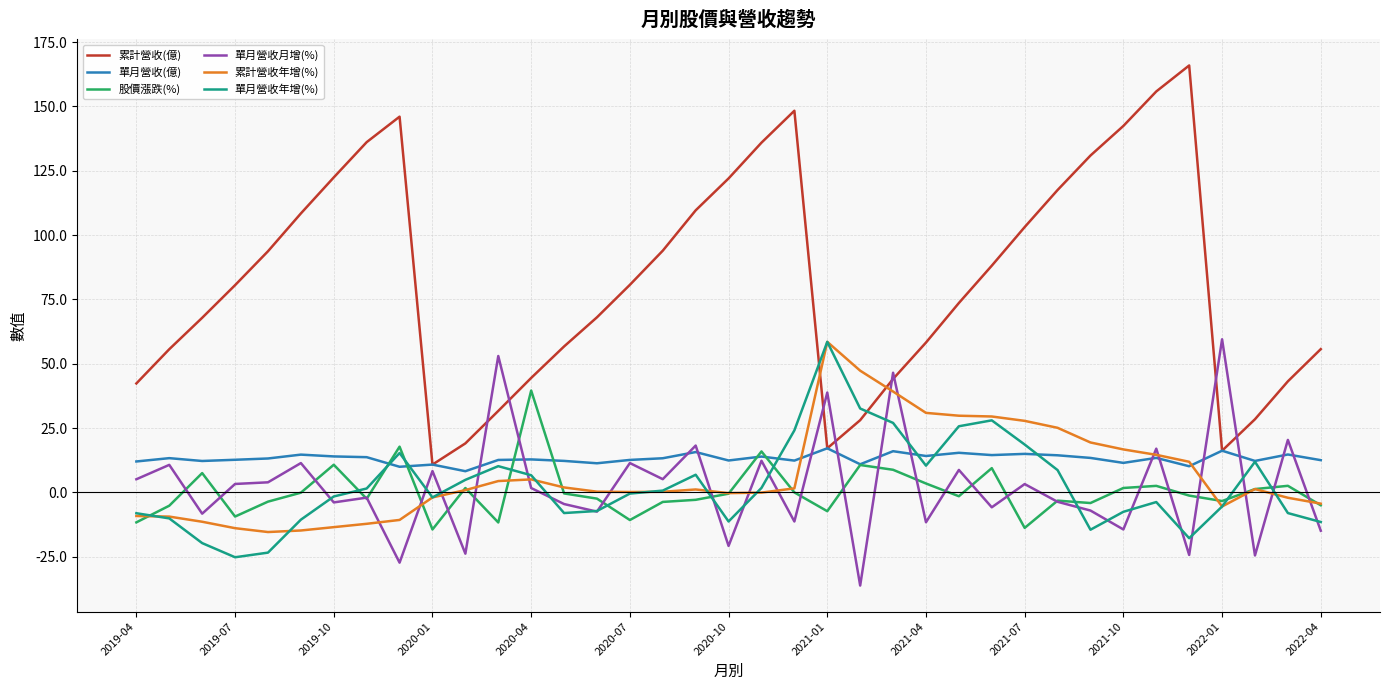

What is the smallest value displayed?

-36.2